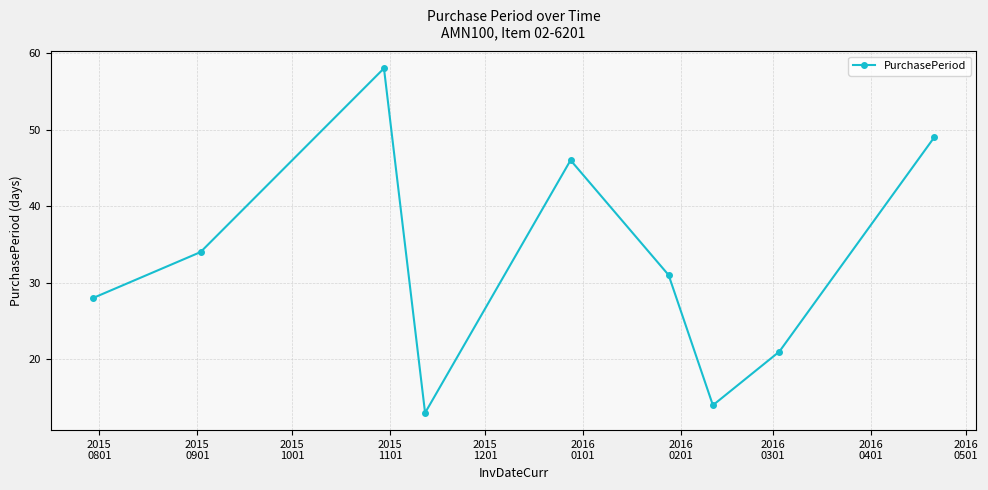

What is the average value?

33